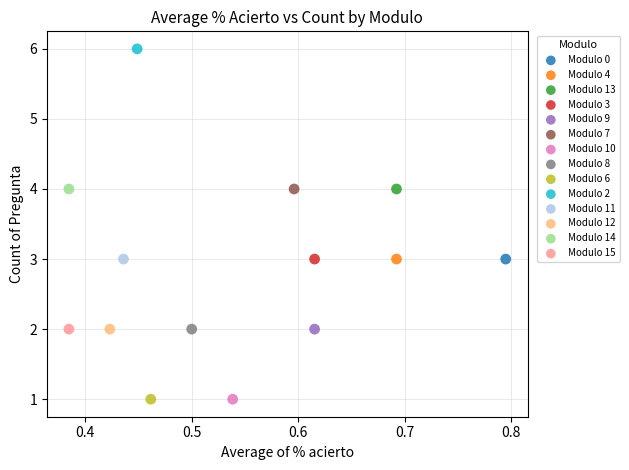

What are all the series names shown in the legend?

Modulo 0, Modulo 4, Modulo 13, Modulo 3, Modulo 9, Modulo 7, Modulo 10, Modulo 8, Modulo 6, Modulo 2, Modulo 11, Modulo 12, Modulo 14, Modulo 15